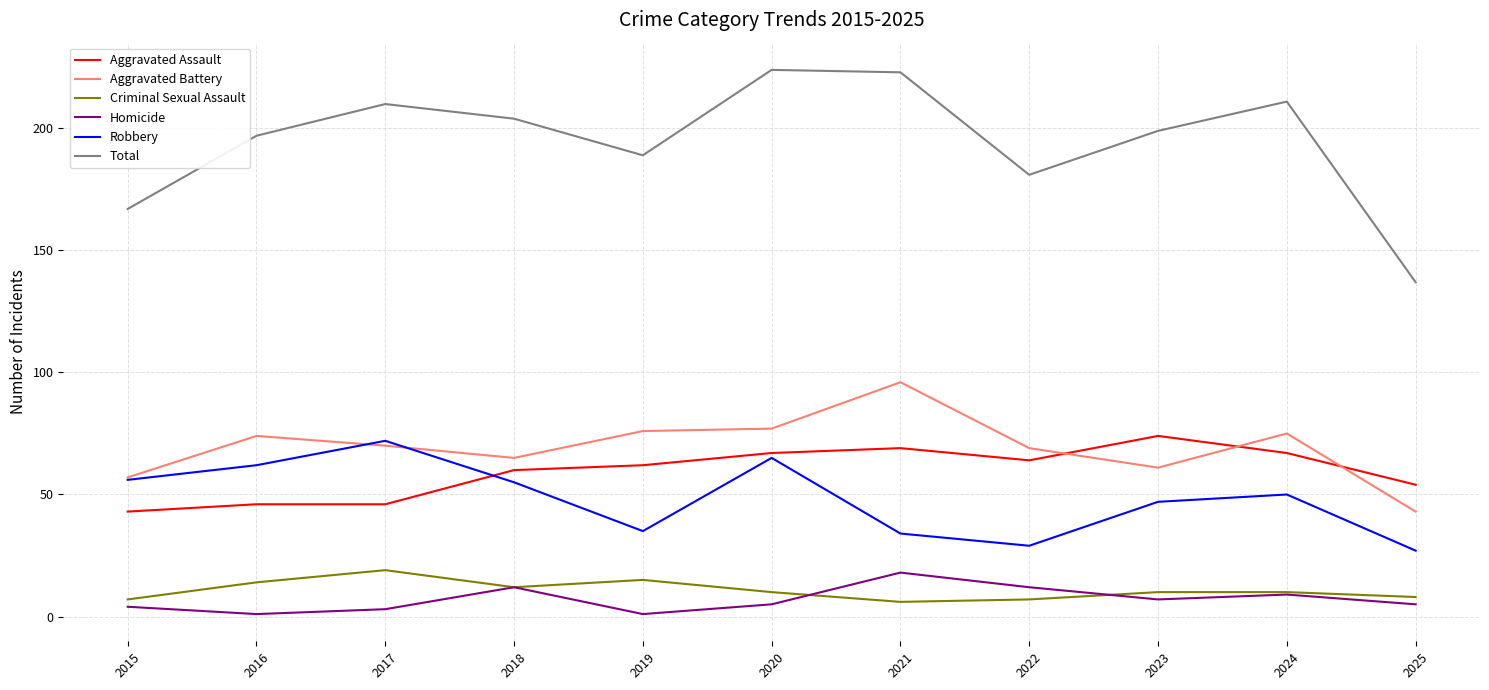

How many values in the Aggravated Assault series are below 62?

5